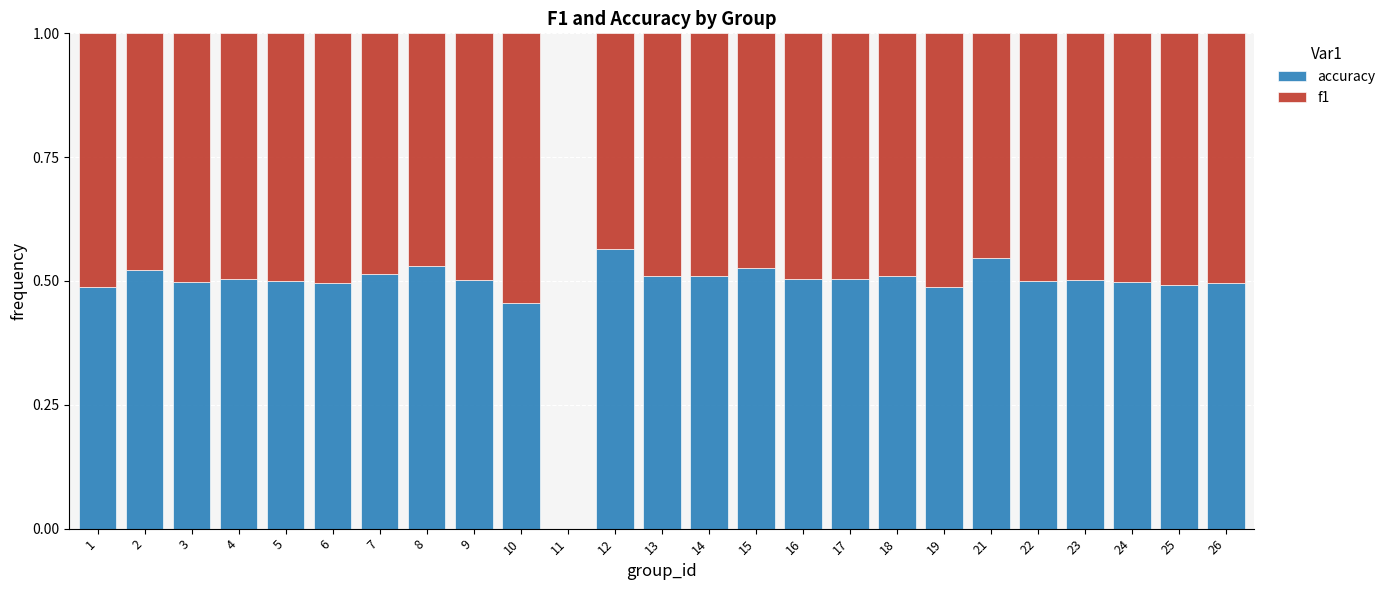

What is the sum of the accuracy values at 12 and 7?

1.1